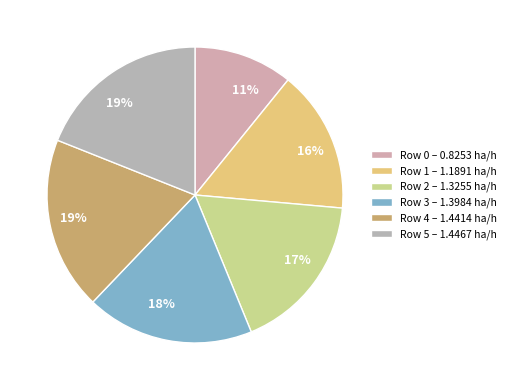

Count the number of slices in the pie.

6